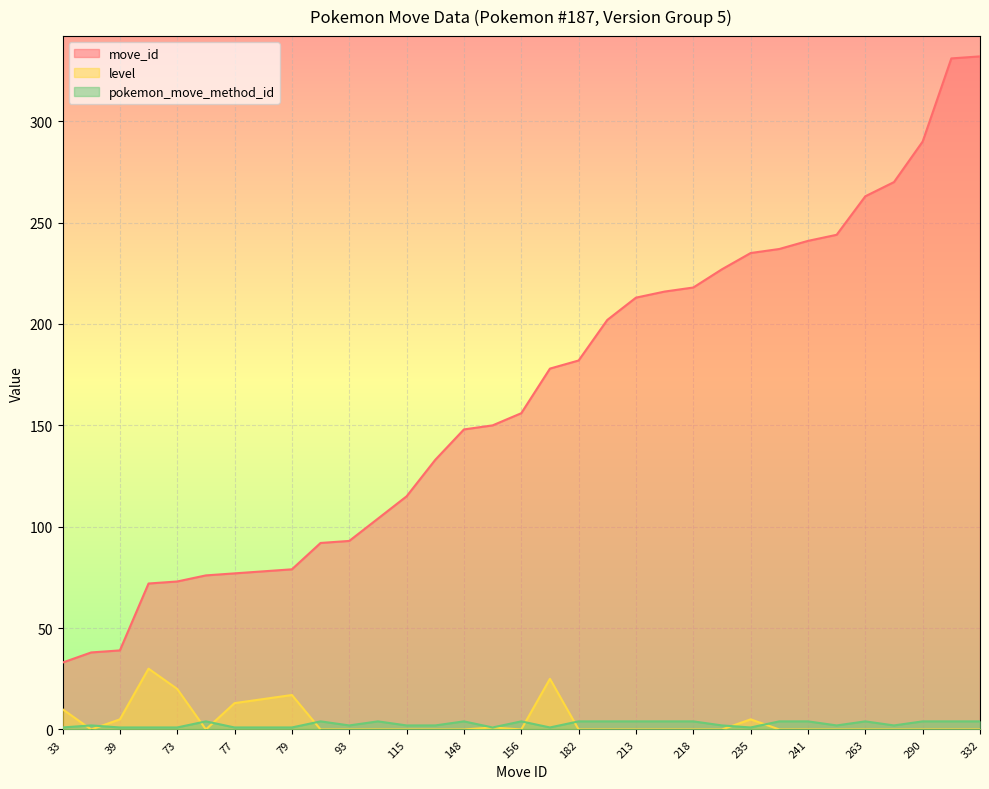

Where is pokemon_move_method_id nearest to the value 2?

38